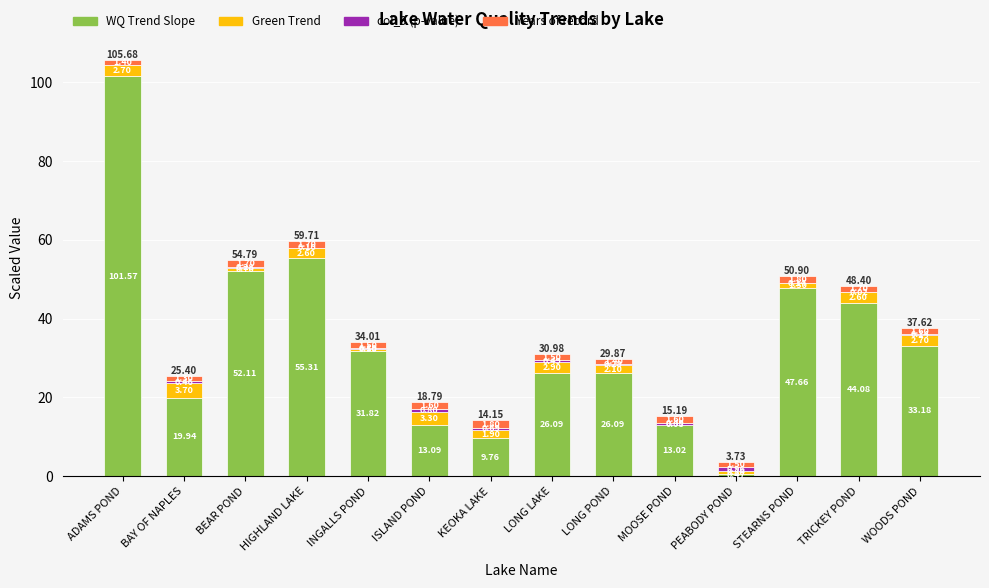

What is the total value across all series at BEAR POND?

54.8